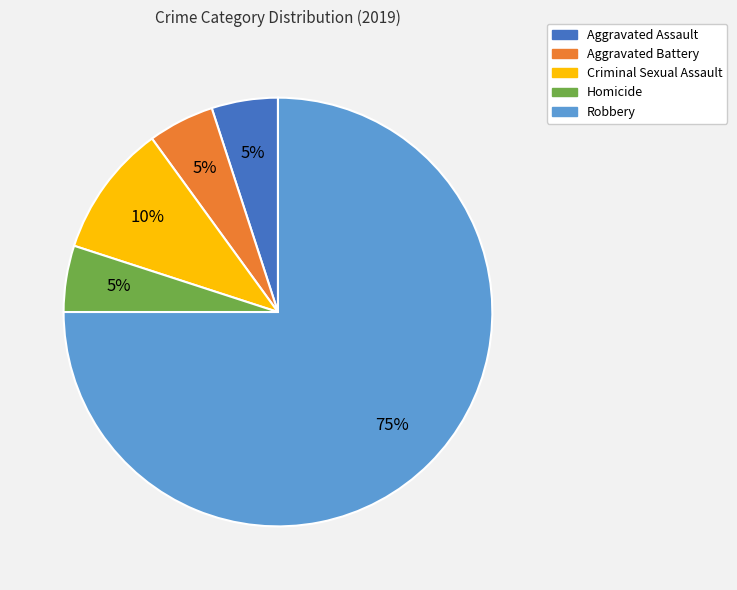

Does Homicide account for over 50% of the chart?

No